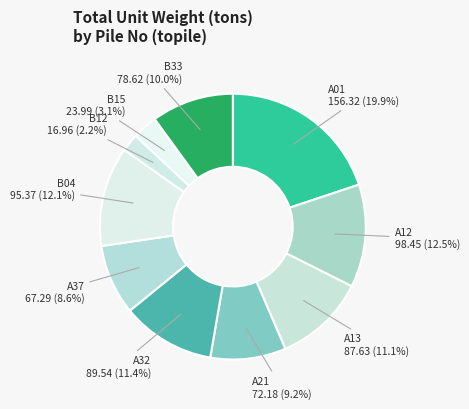

Count the number of slices in the pie.

10